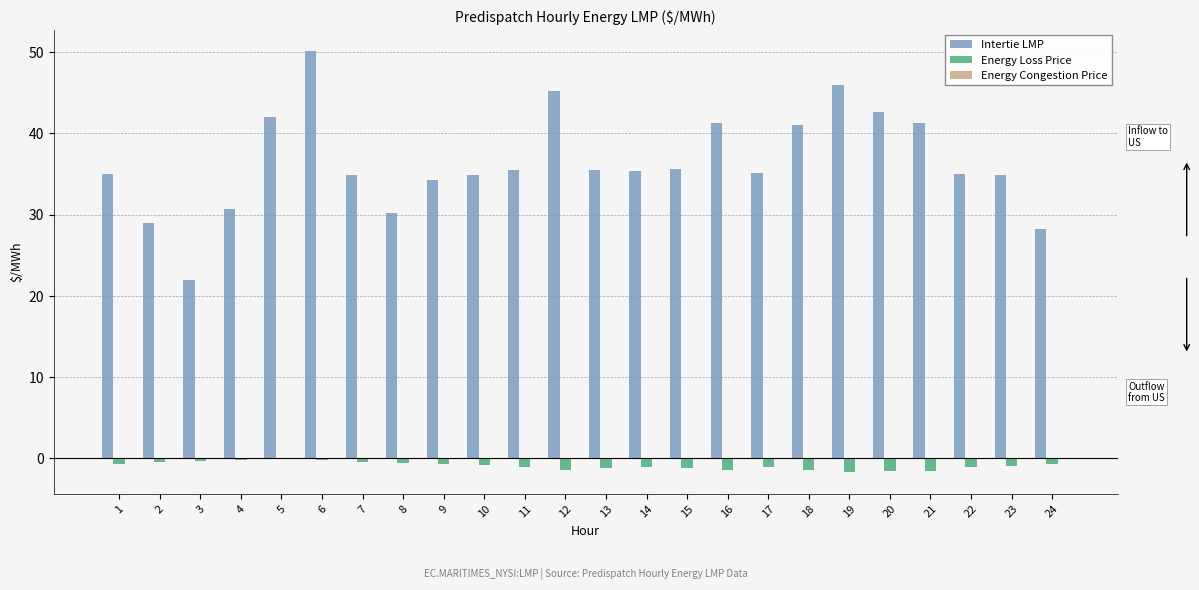

What is the sum of the Energy Loss Price values at 4 and 24?

-0.9